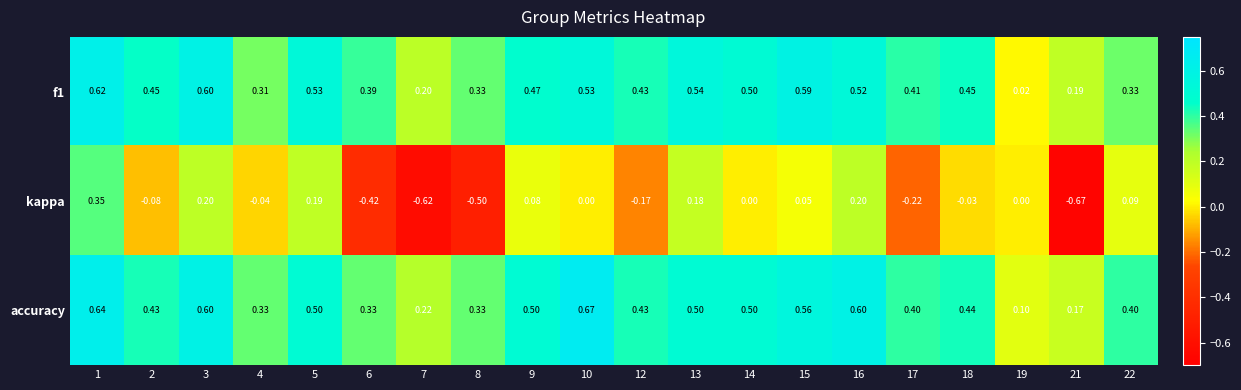

Which series has the largest range (max minus min)?

kappa